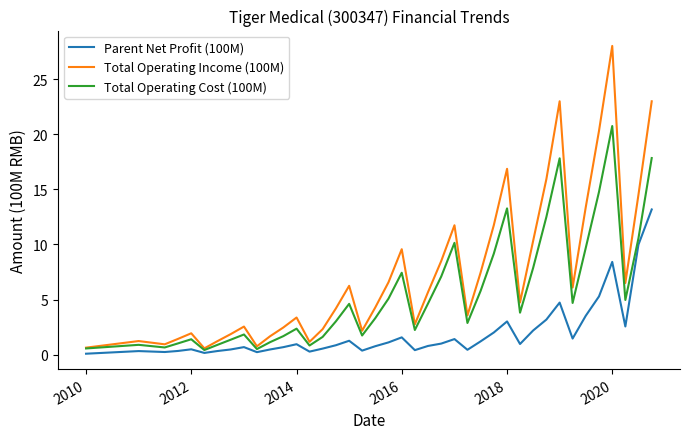

List the series in order of their peak value, highest first.

Total Operating Income (100M), Total Operating Cost (100M), Parent Net Profit (100M)